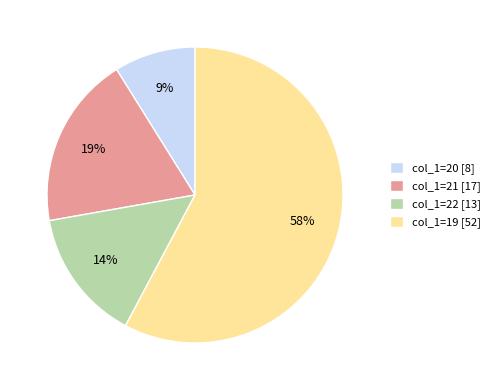

Which category has the smallest portion of the pie?

col_1=20 [8]